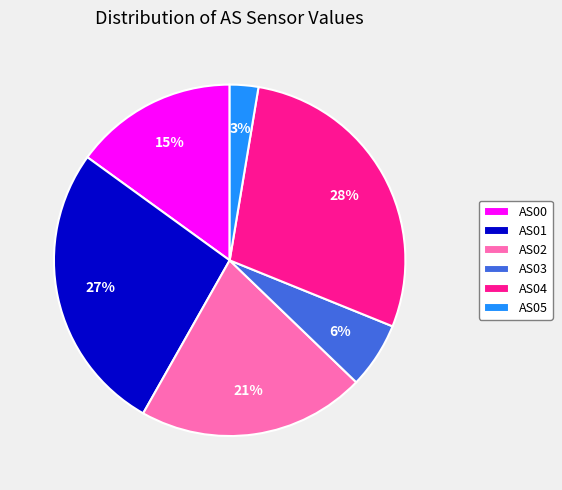

Between AS01 and AS00, which is larger?

AS01